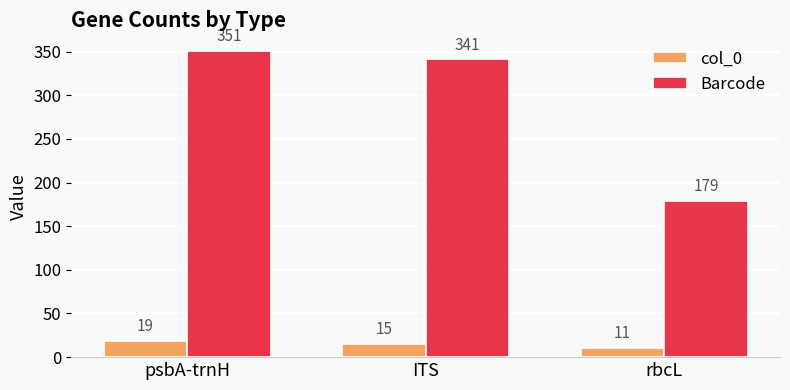

Which series changed the most between psbA-trnH and rbcL?

Barcode